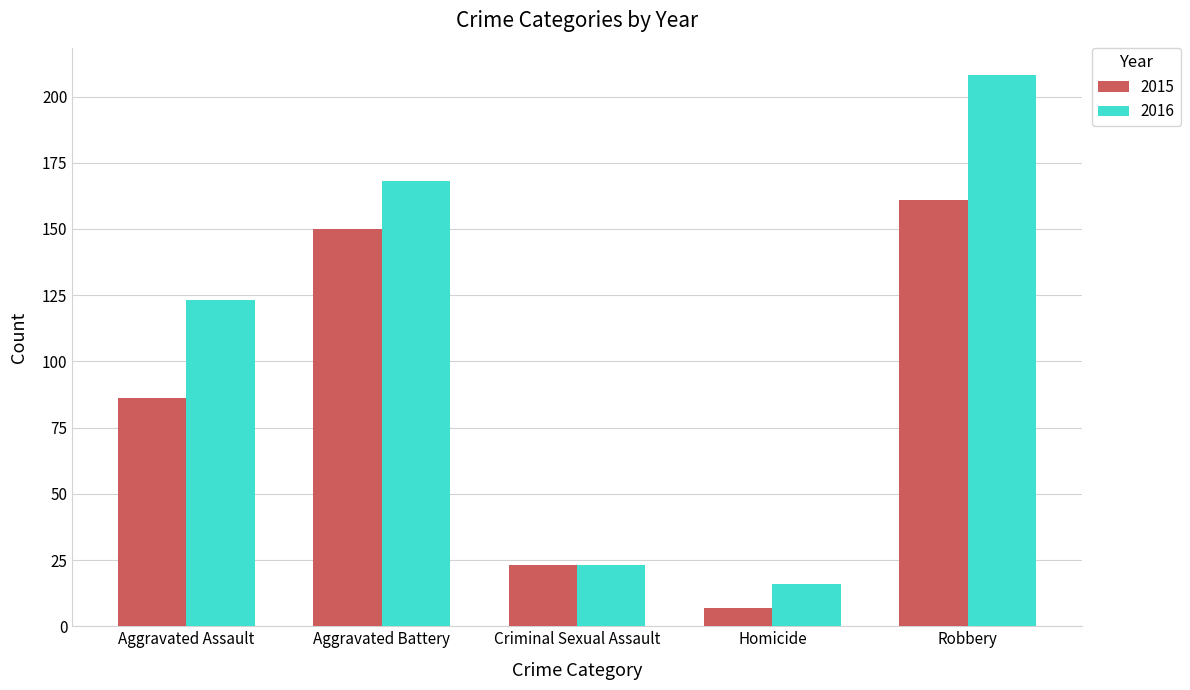

Is the value of 2015 at Criminal Sexual Assault greater than the value of 2016 at Homicide?

Yes